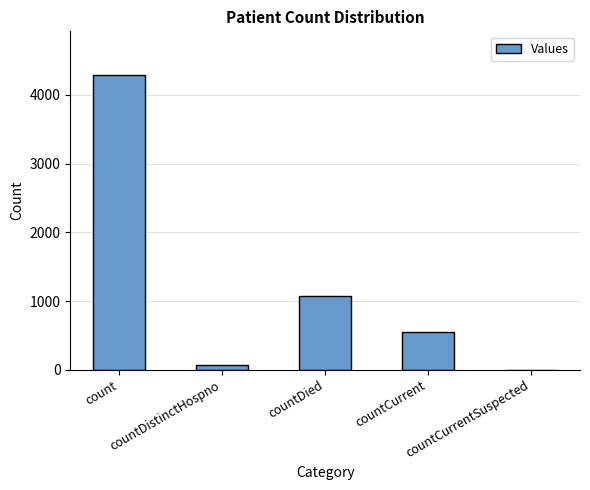

What is the greatest value displayed?

4281